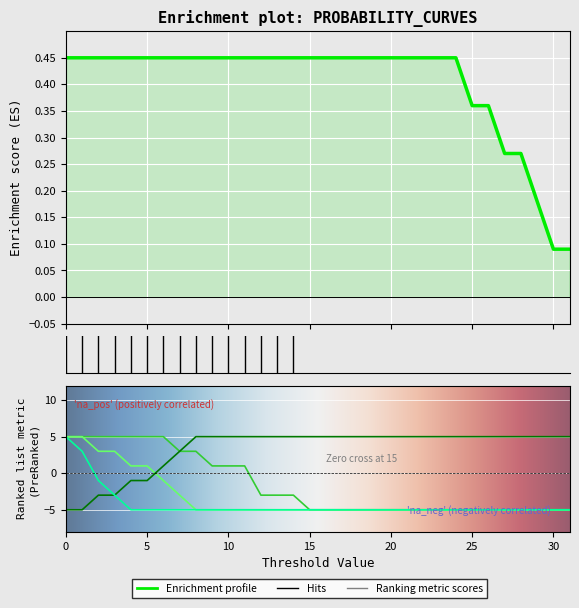

Does the chart display data point markers on the line(s)?

No